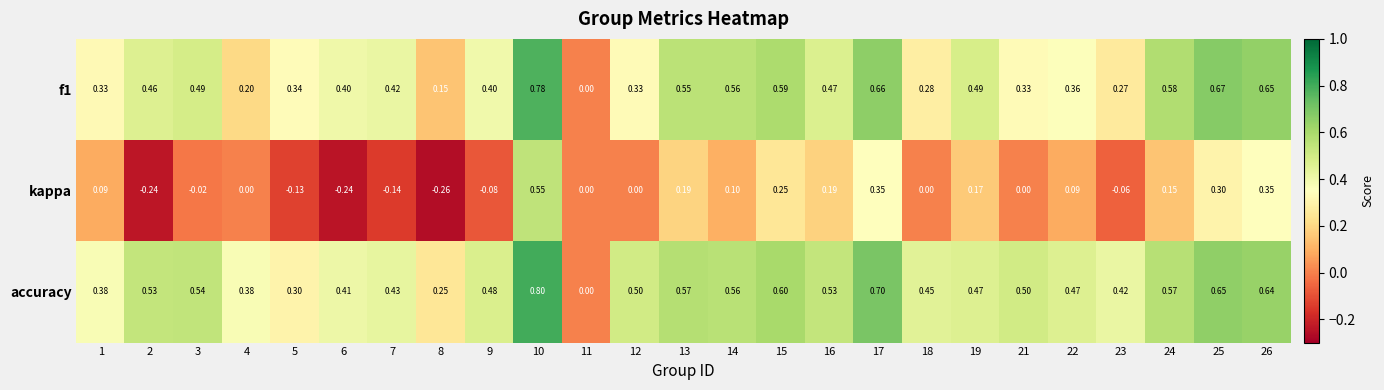

Which series has the largest total across all categories?

accuracy